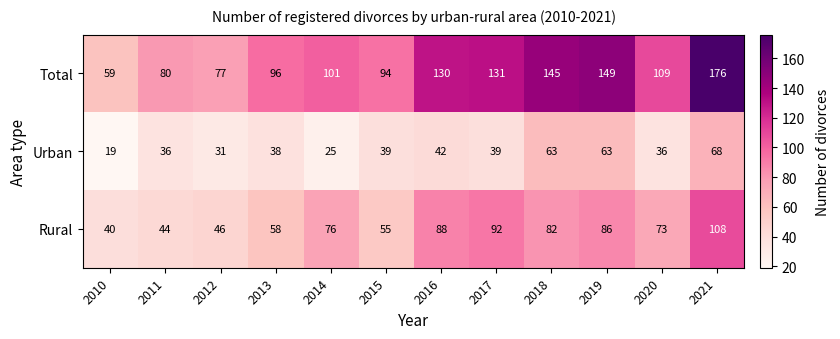

At which label does Urban reach its peak?

2021